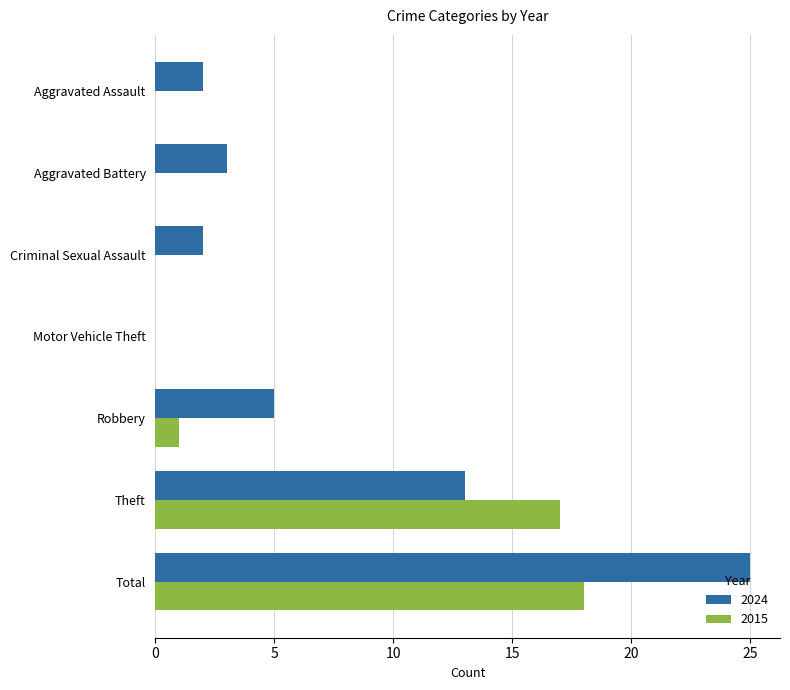

At which category does the chart reach its peak across all series?

Total